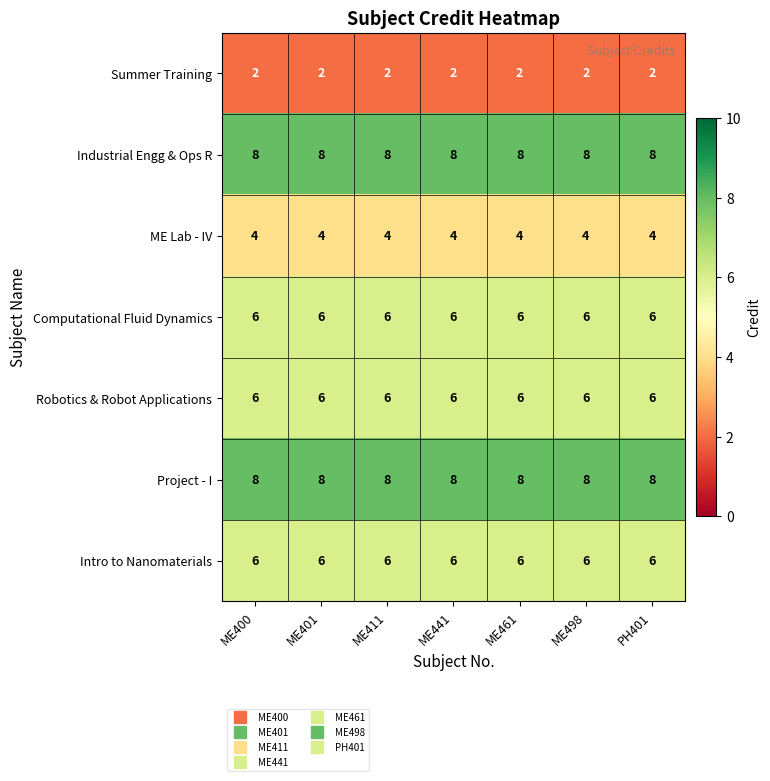

What is the difference between the highest and lowest values at ME498?

6